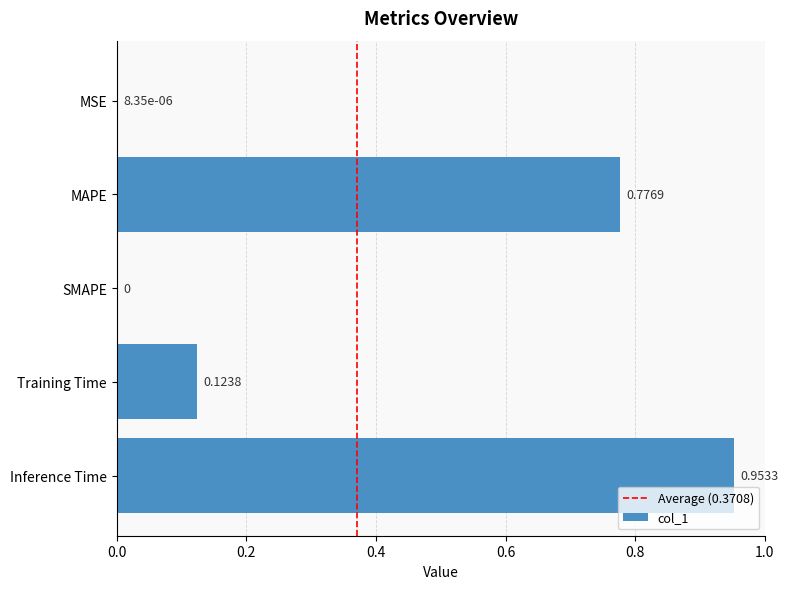

What is the change in value from MAPE to Training Time?

-0.7